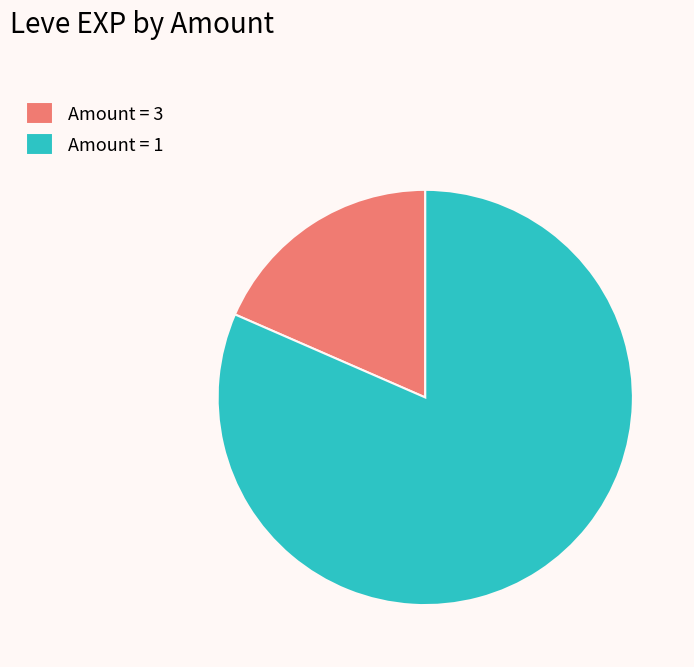

Which has a higher value, Amount = 3 or Amount = 1?

Amount = 1